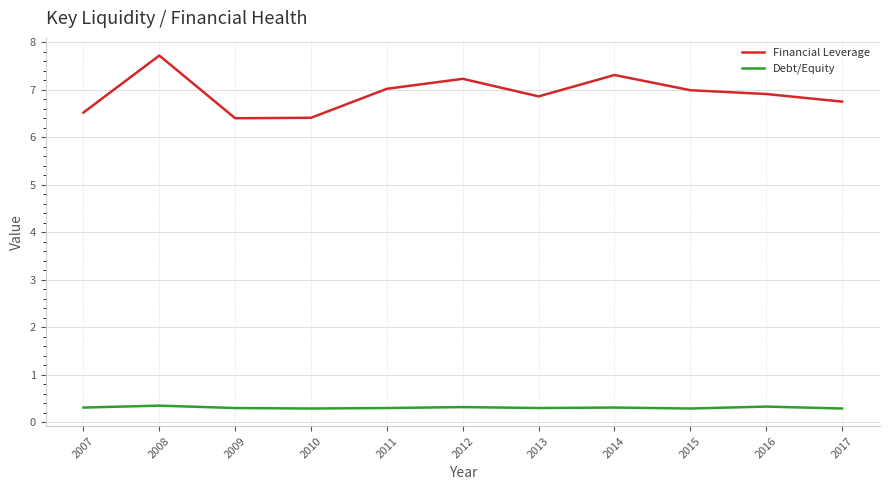

What is the spread (max minus min) of values at 2017?

6.5